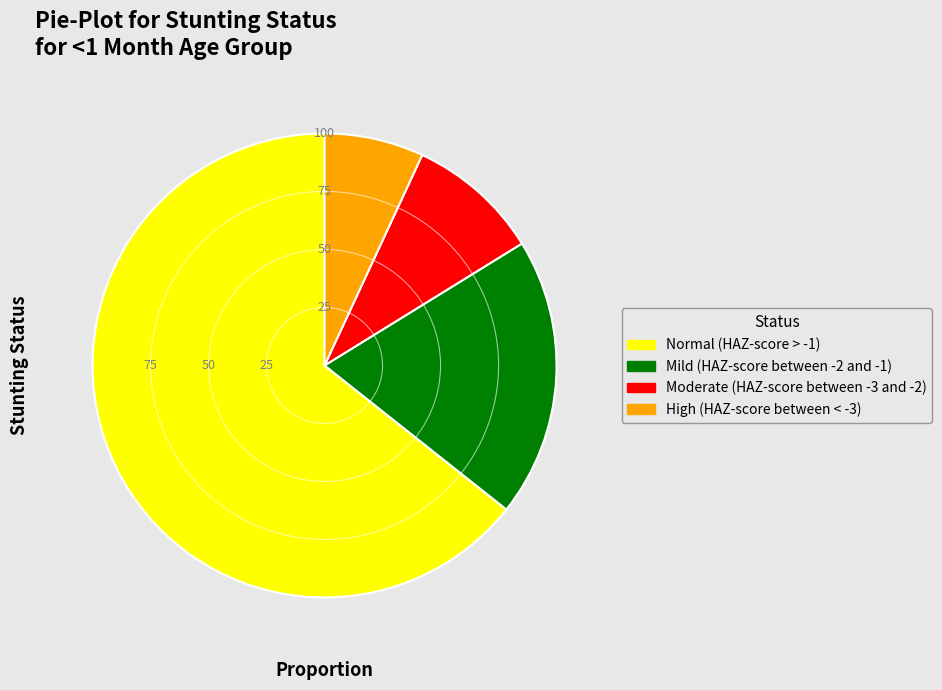

Does Normal (HAZ-score > -1) account for over 50% of the chart?

Yes